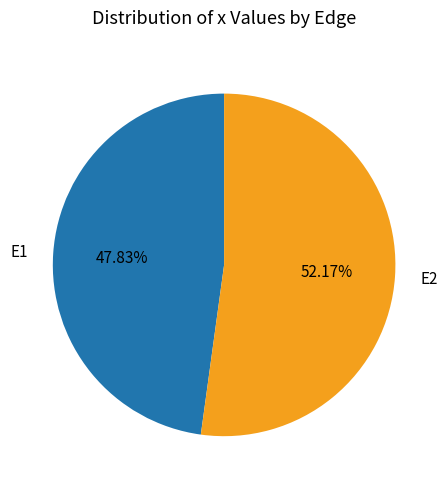

Which slice is the largest?

E2